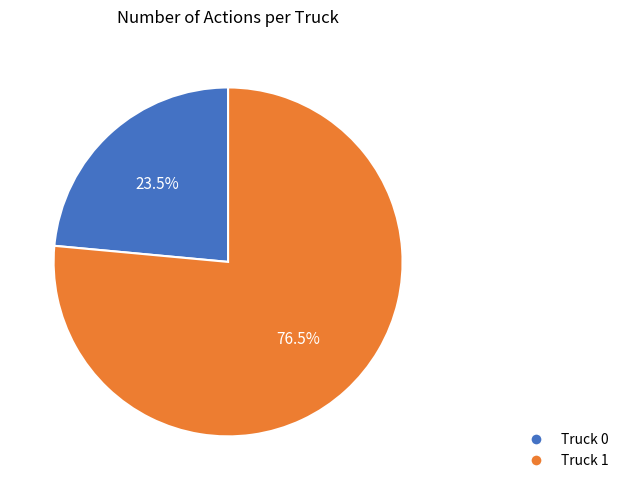

Rank the categories by value from highest to lowest.

Truck 1, Truck 0